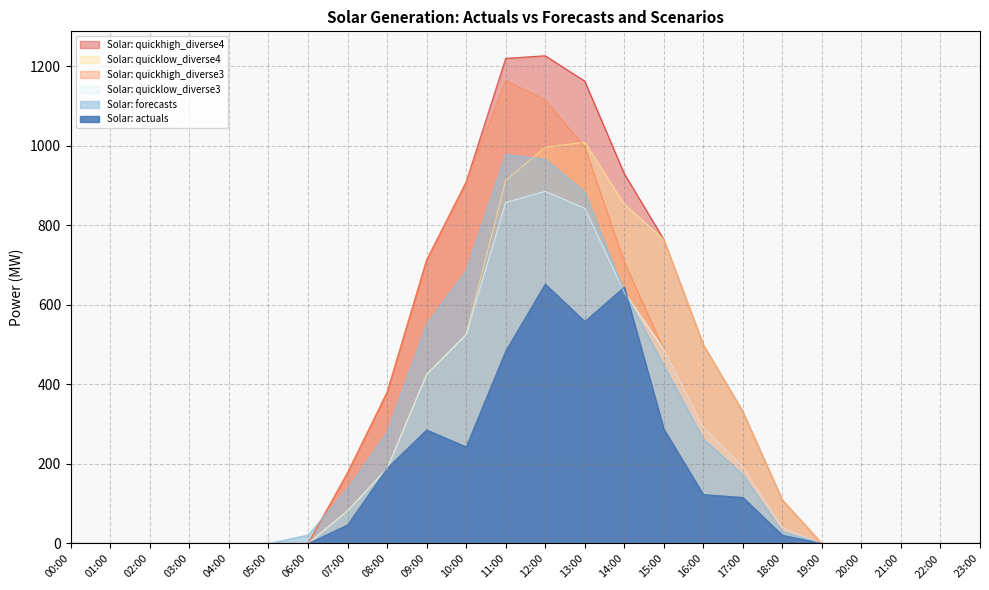

At which category does Solar: quickhigh_diverse4 reach its first local peak?

12:00